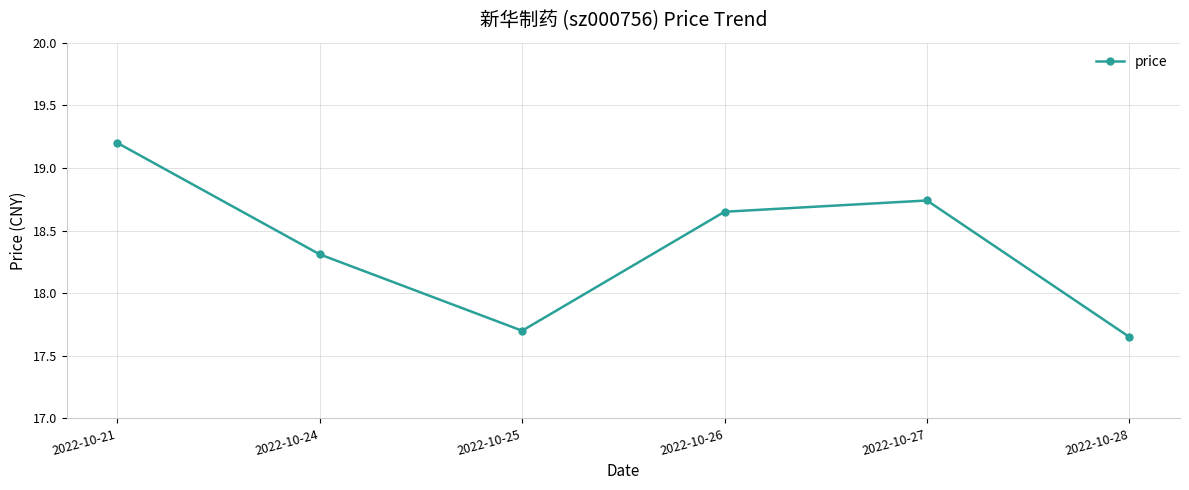

At which label does the data first exceed 18?

2022-10-21